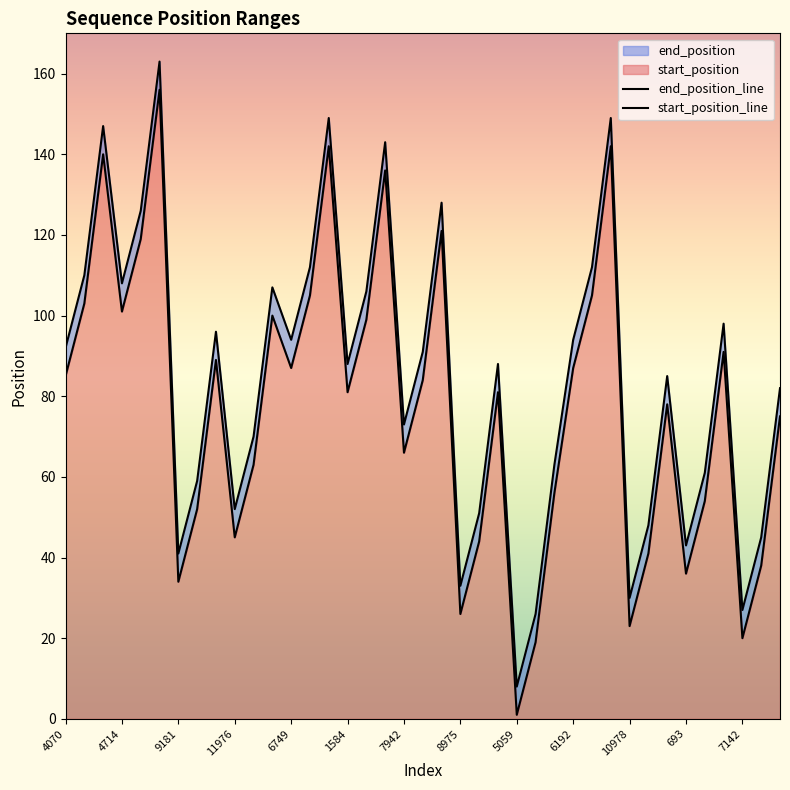

How many lines are shown in the chart?

2